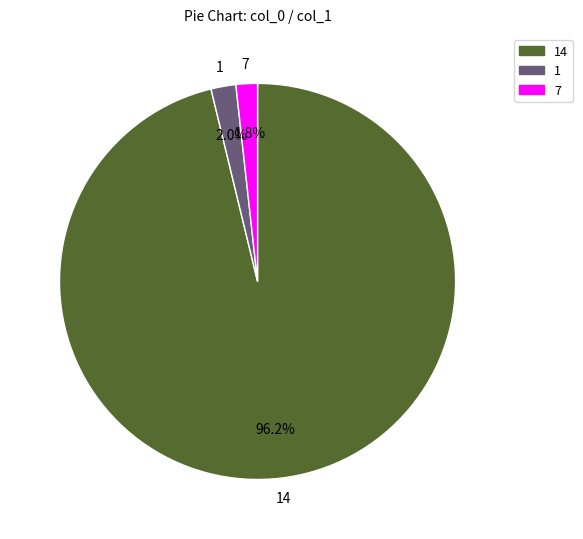

What portion of the pie excludes 1?

98.0%